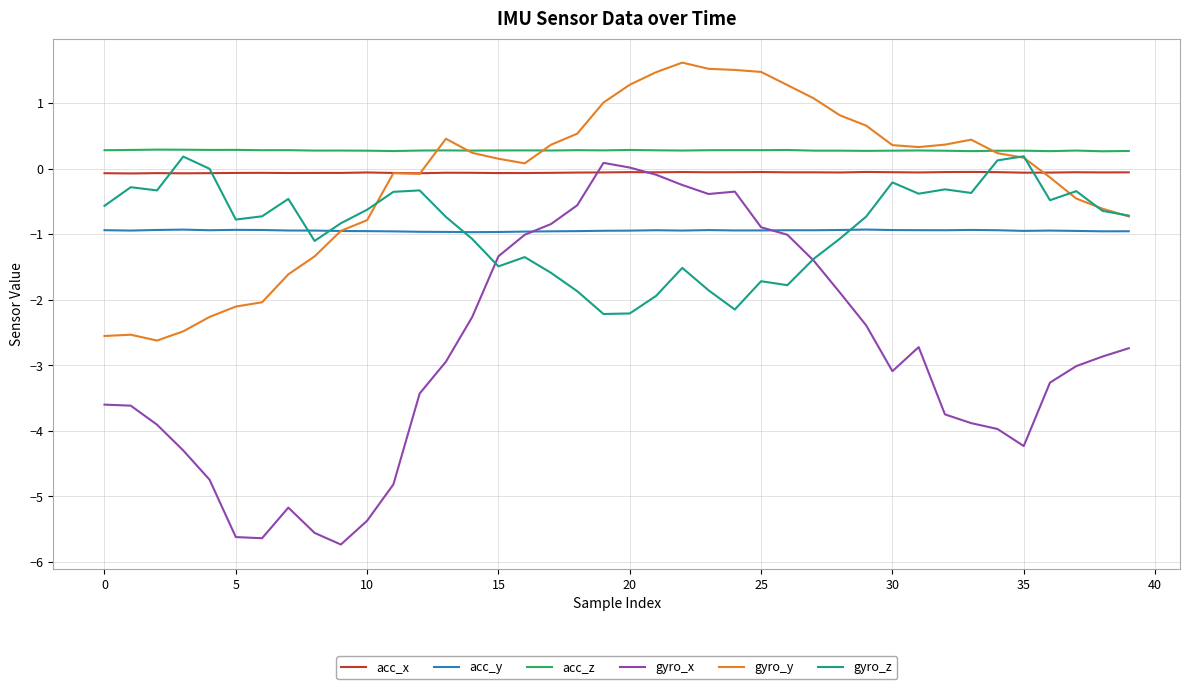

True or false: acc_x and acc_z cross at least once.

False